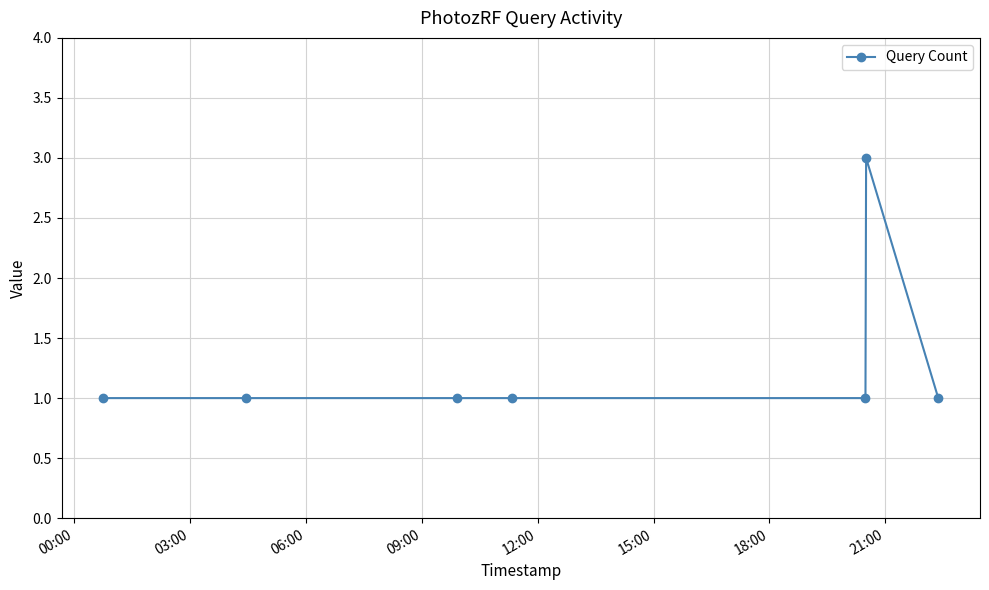

How many categories are shown in the chart?

7